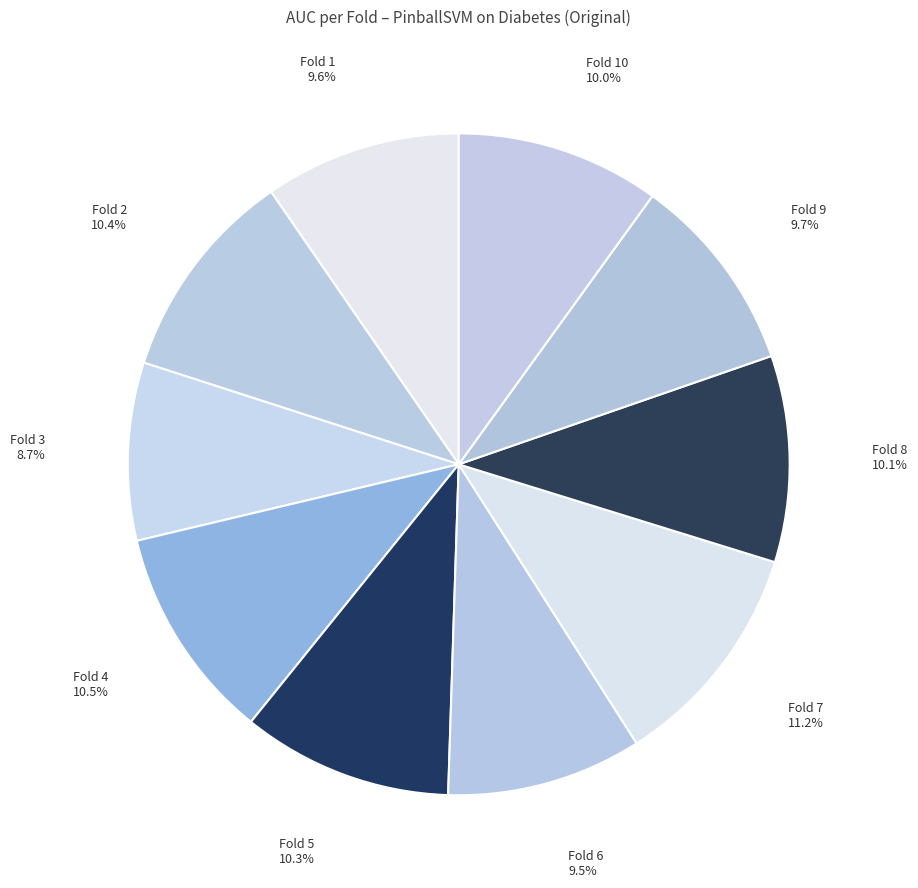

Count the number of slices in the pie.

10